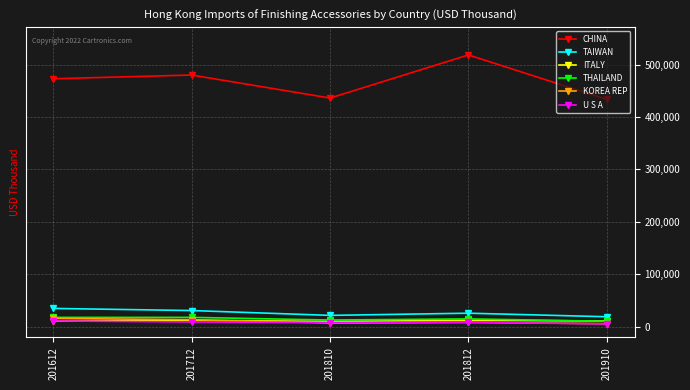

How many distinct data groups are displayed?

6